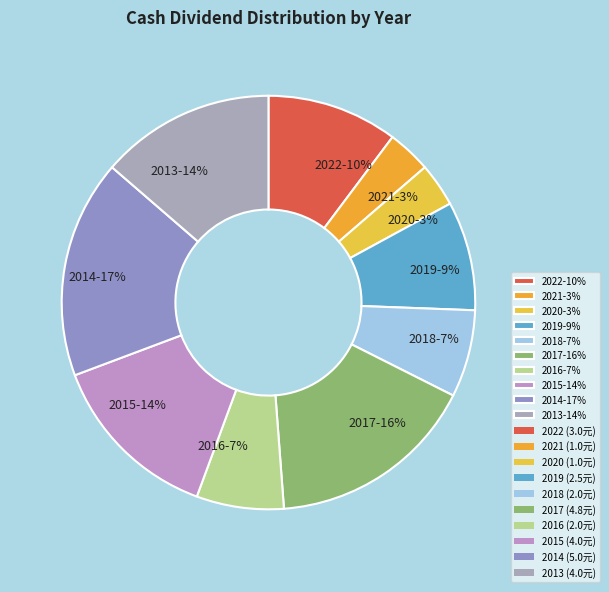

Combined, do 2015-14% and 2019-9% account for over 50%?

No